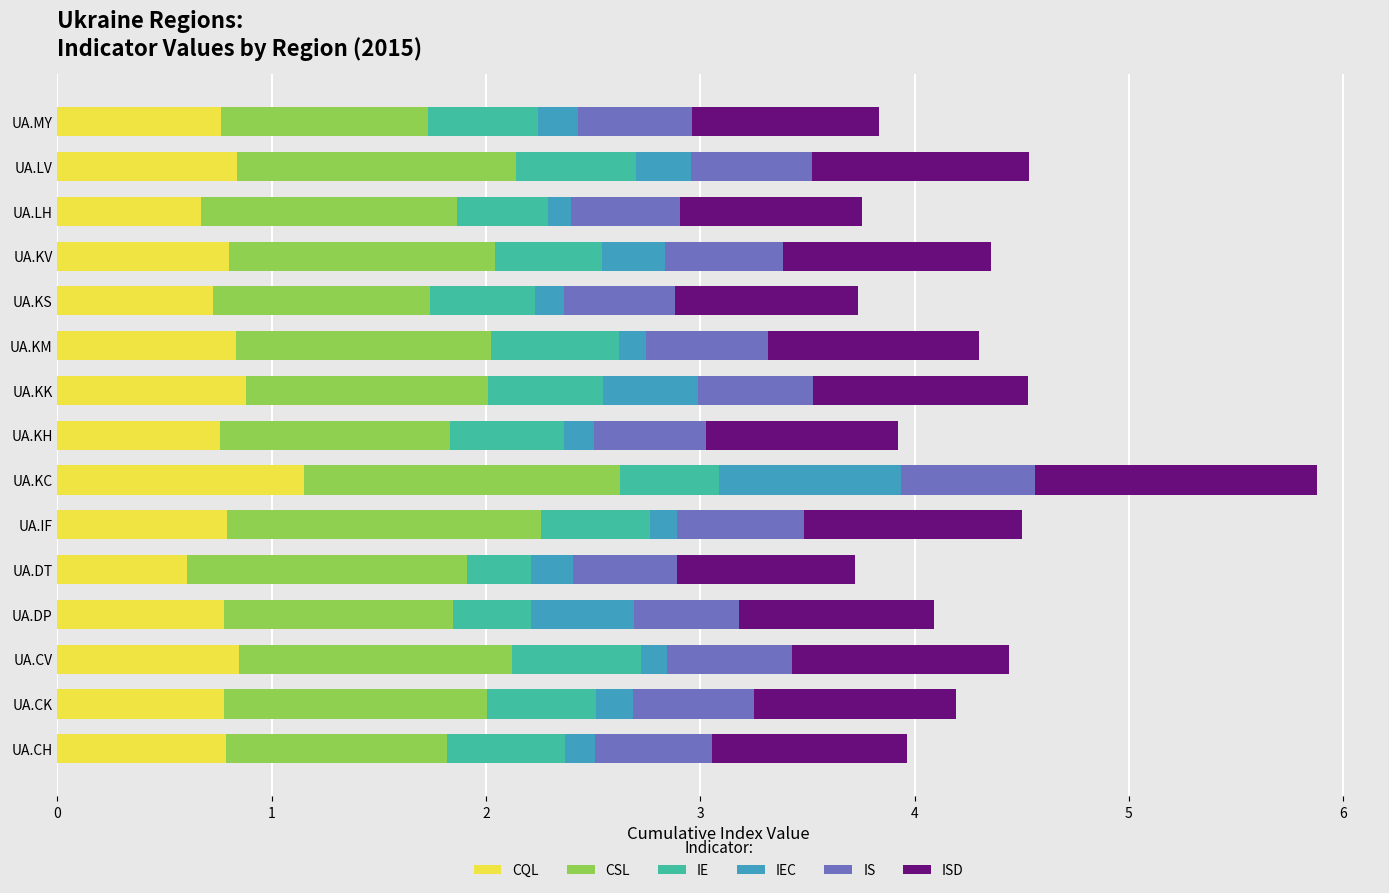

At which category is the sum across all series the highest?

UA.KC